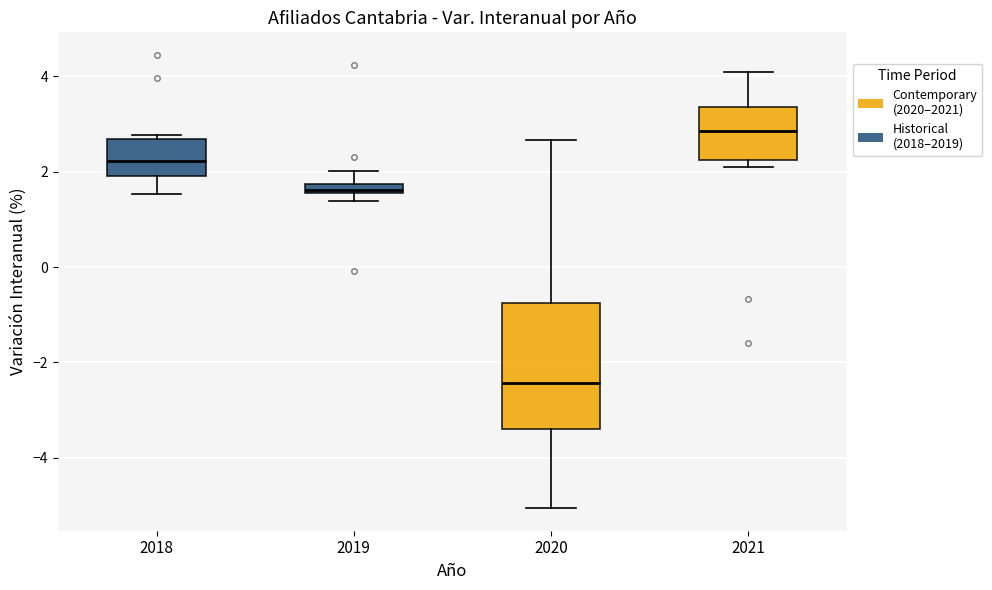

Where does the upper whisker of the box at x = 2020 end on the y-axis? The values are not printed on the chart, so give them approximately, as read against the axis.

2.6